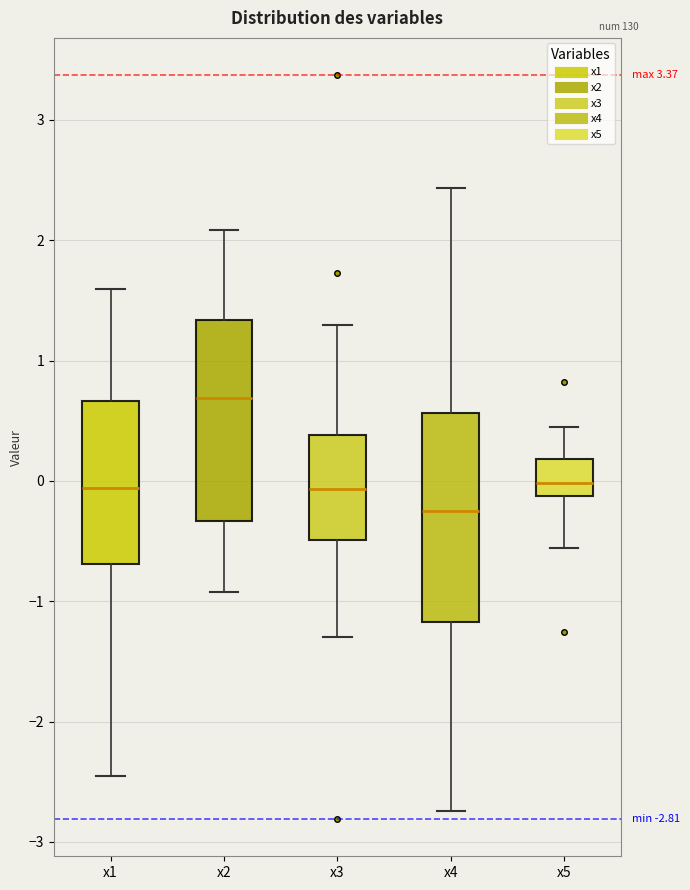

Which box has the highest median line?

x2